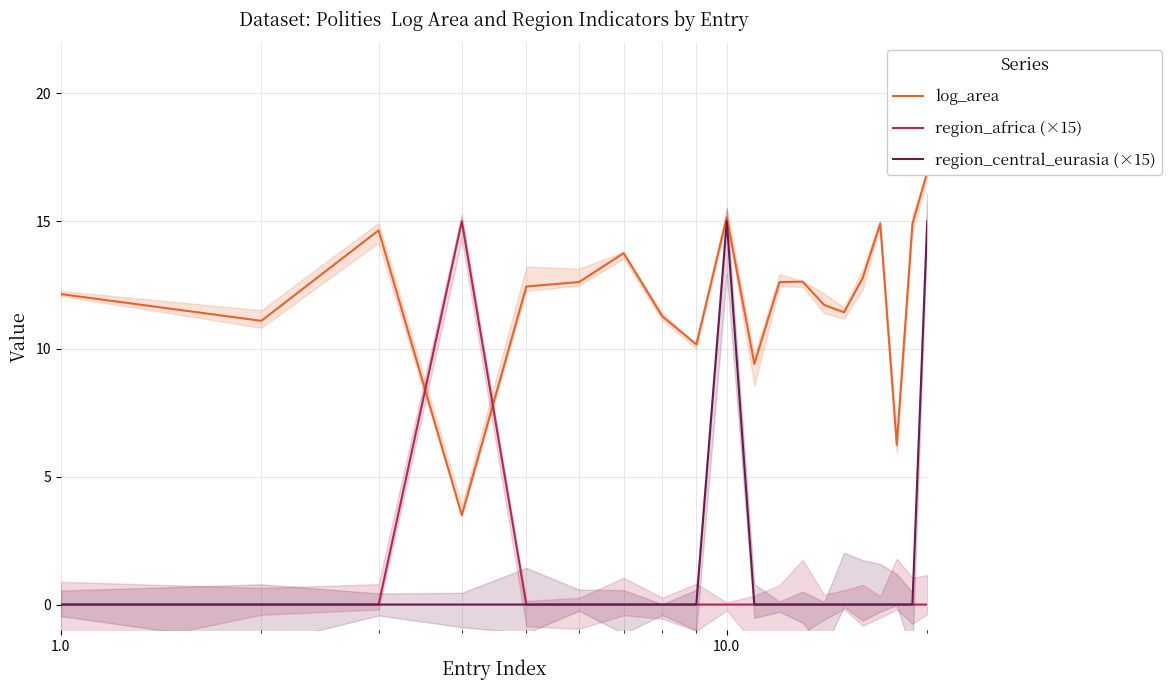

How many values in region_africa (×15) are above zero?

1